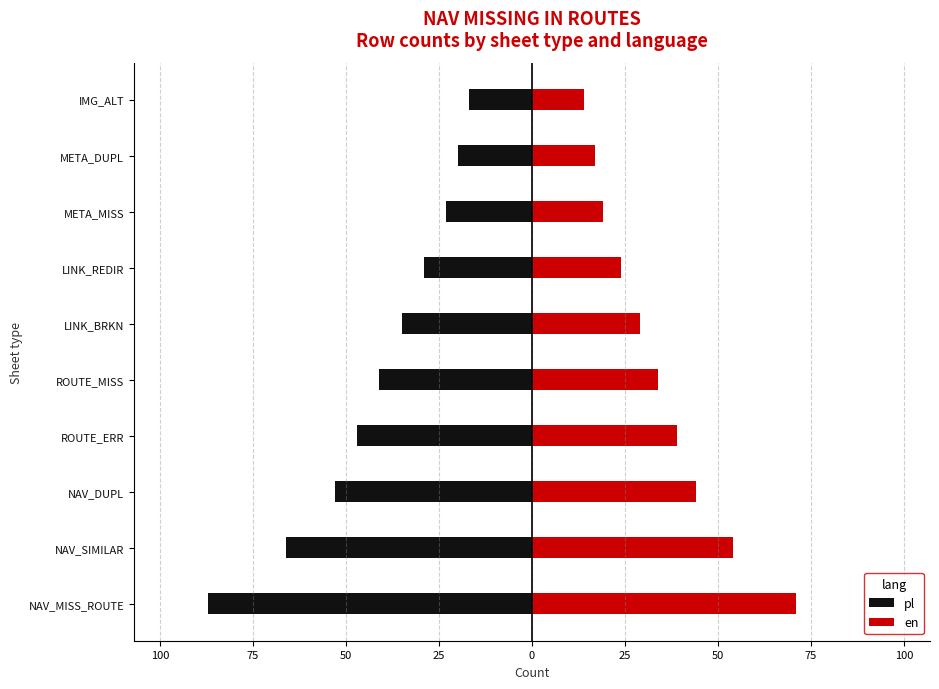

How many groups of bars are there?

10